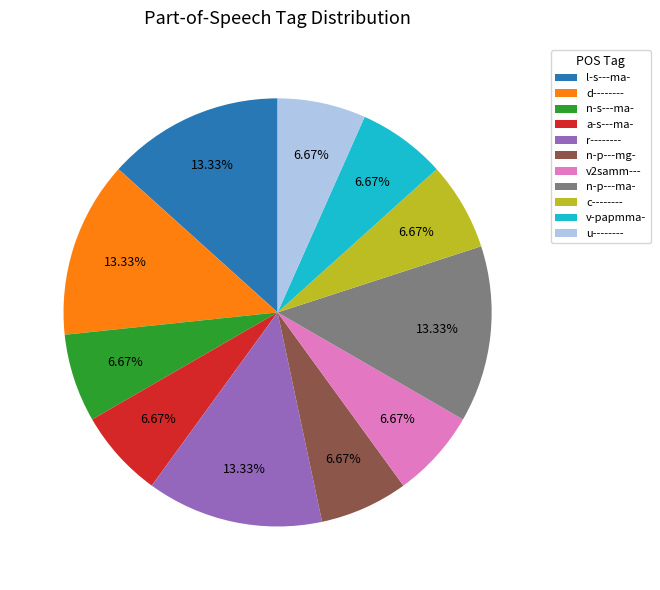

Combined, do l-s---ma- and d-------- account for over 50%?

No